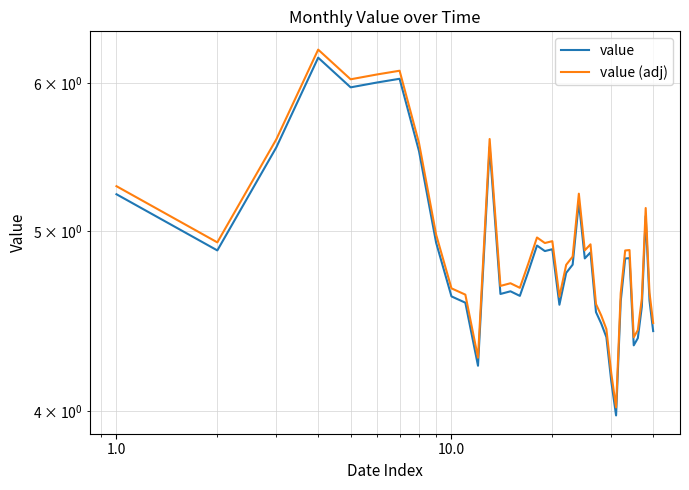

What are all the series names shown in the legend?

value, value (adj)